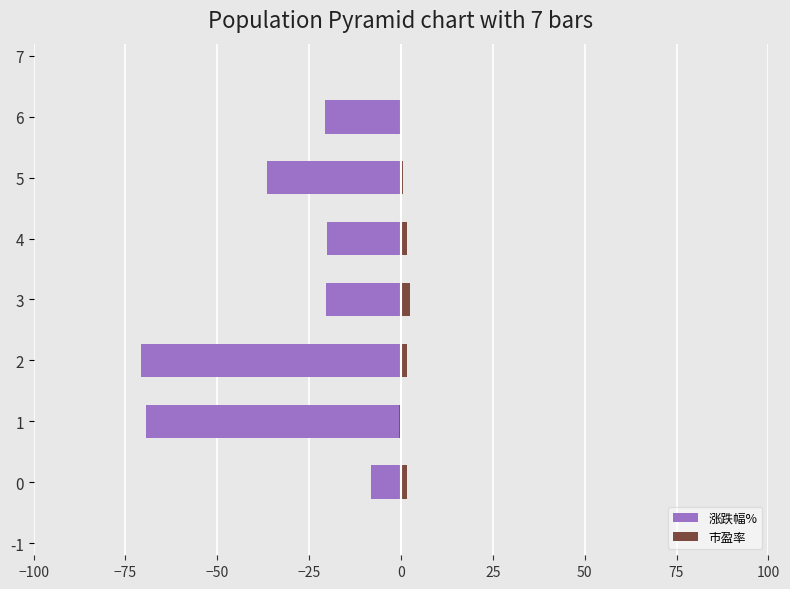

What is the difference between the second highest and second lowest values in the 市盈率 series?

1.8